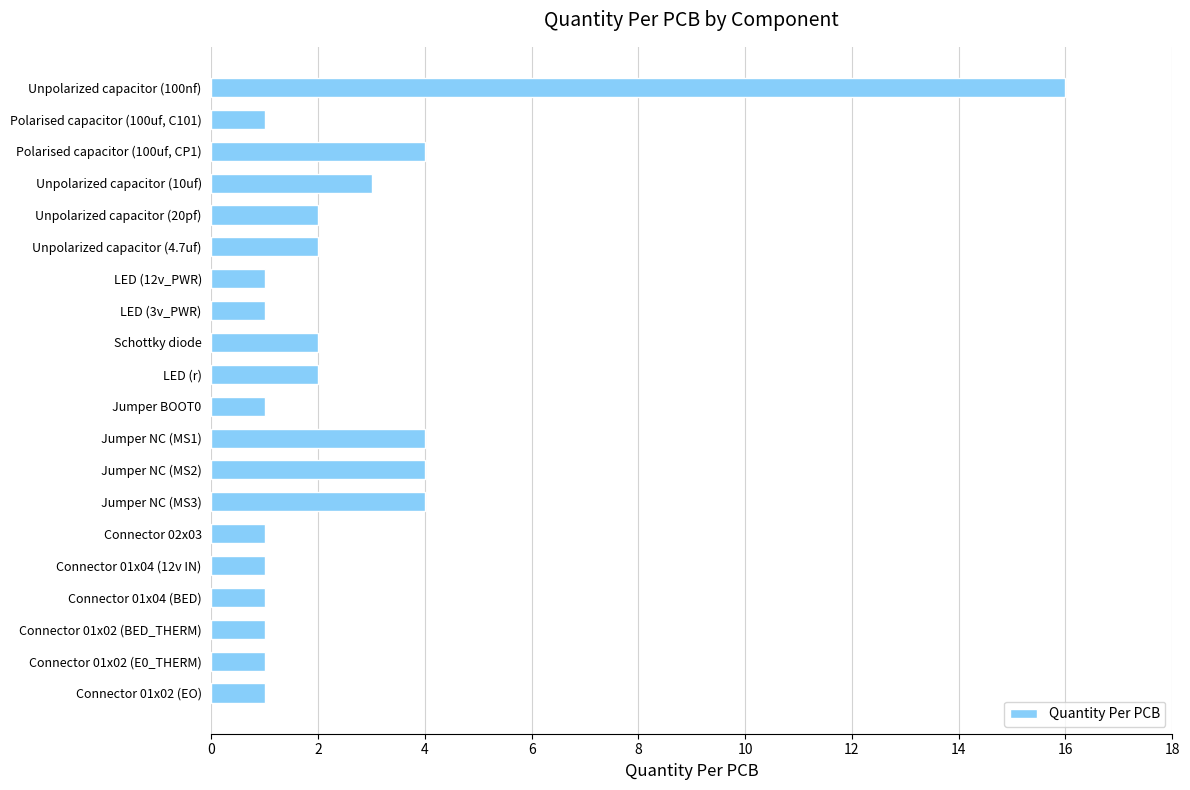

What is the greatest value displayed?

16